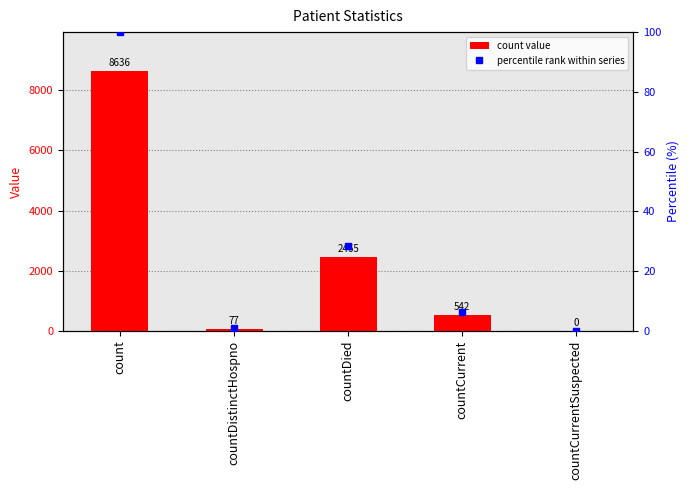

What is the maximum value shown in the chart?

8636